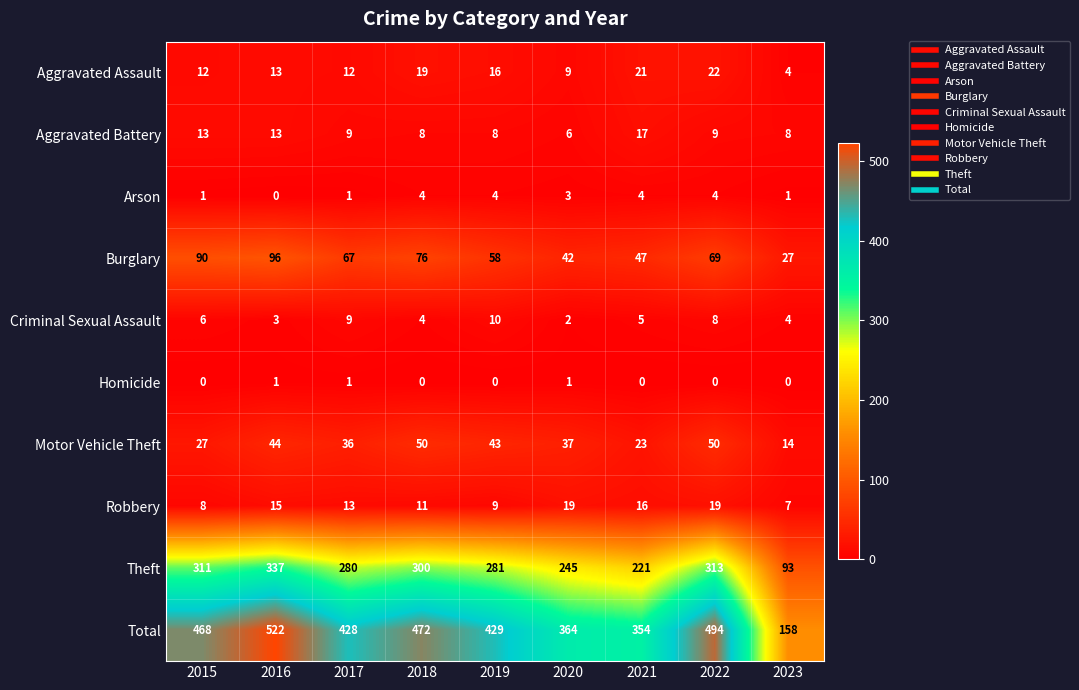

Where does the Arson series first go above 3?

2018